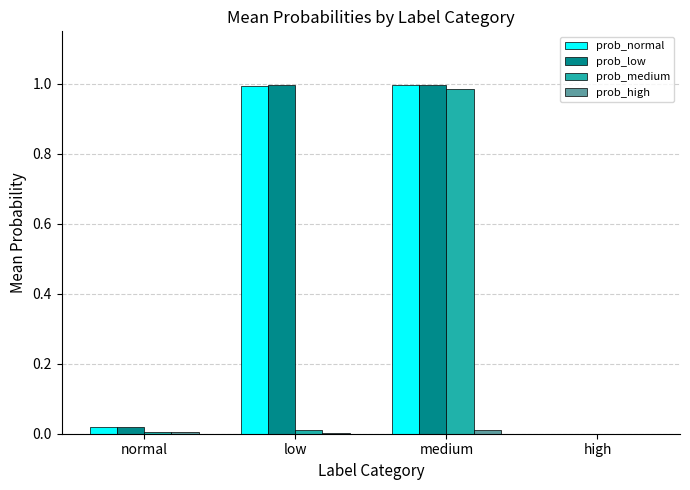

The value of prob_low at high is -0.5. True or false?

False